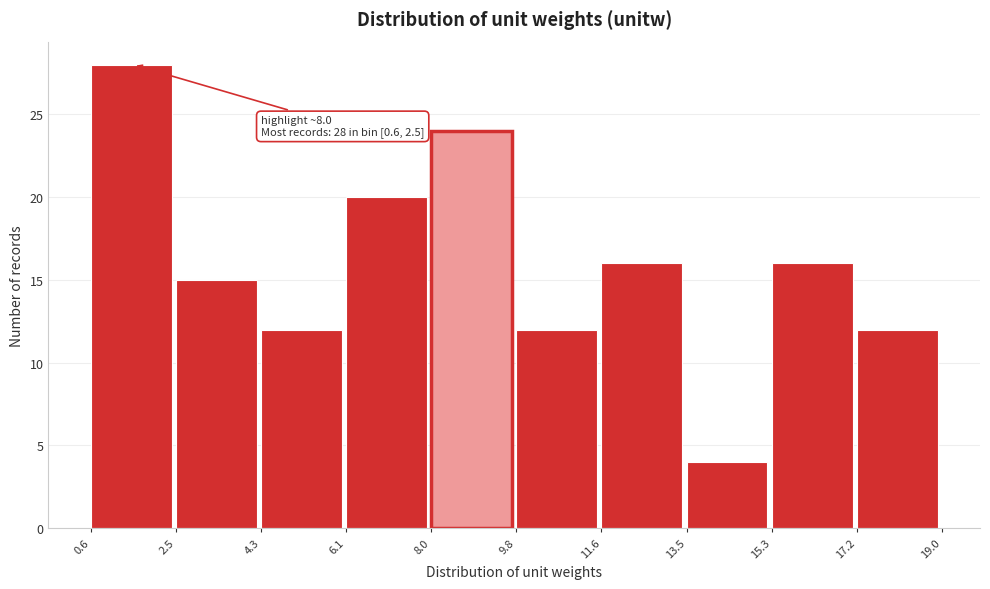

Over which range of the x-axis is the bar tallest?

0.6 to 2.5